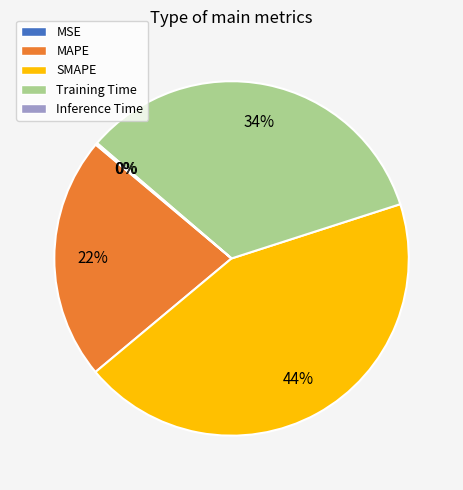

Do Training Time and SMAPE together represent more than half of the pie?

Yes